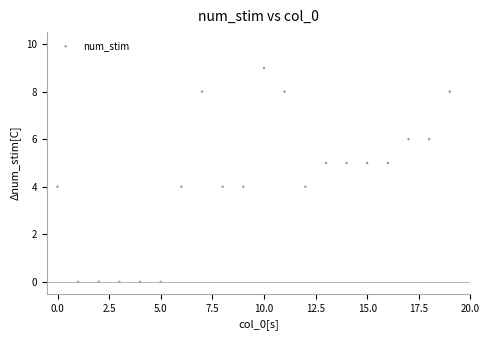

What is the range of Y values (max minus min)?

9